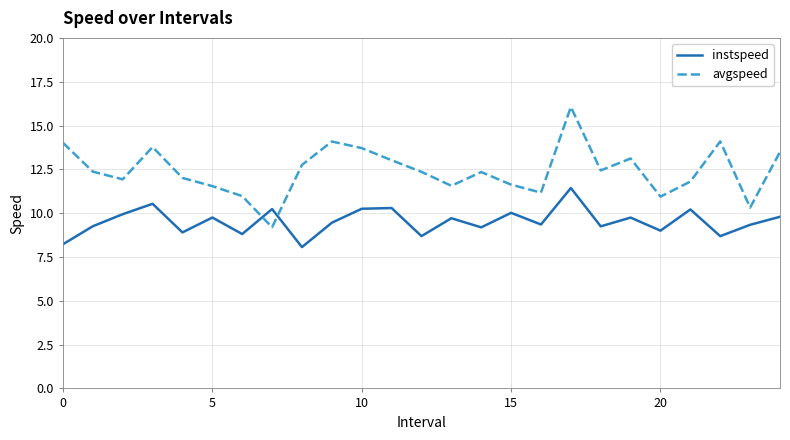

Rank the series by their maximum value, from lowest to highest.

instspeed, avgspeed